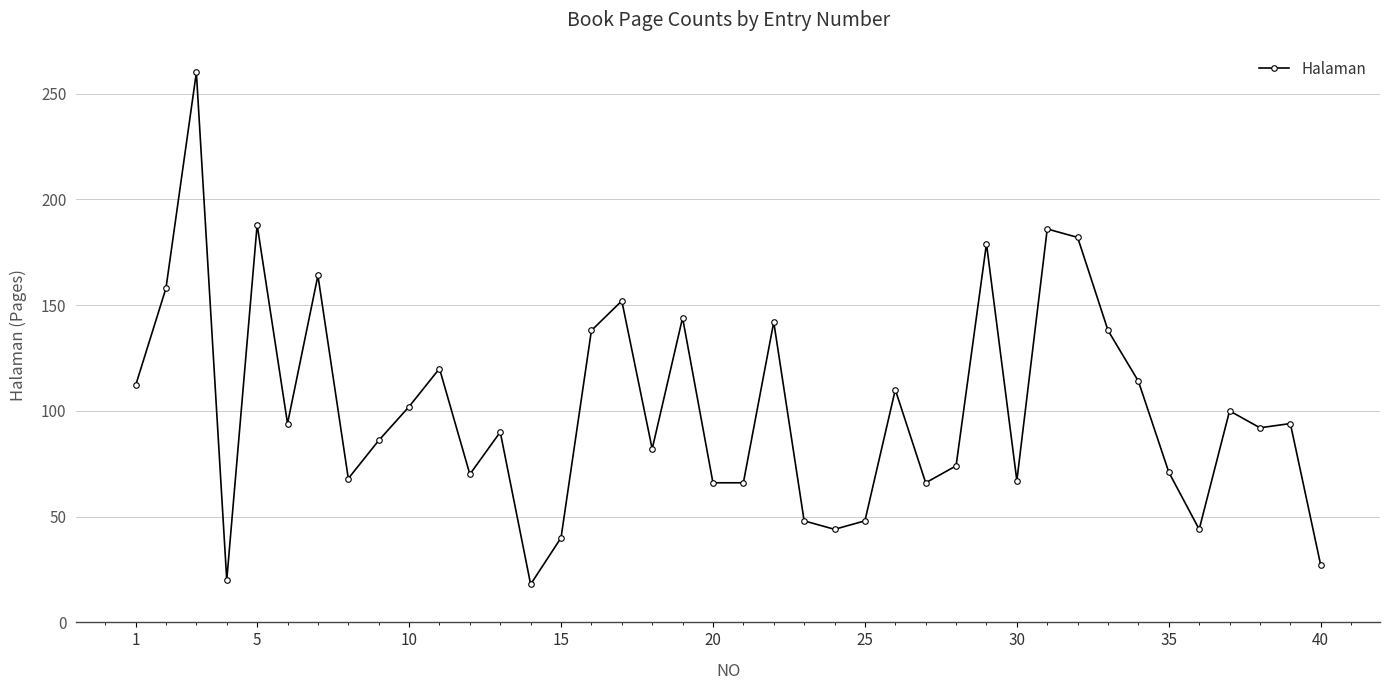

What is the greatest value displayed?

260